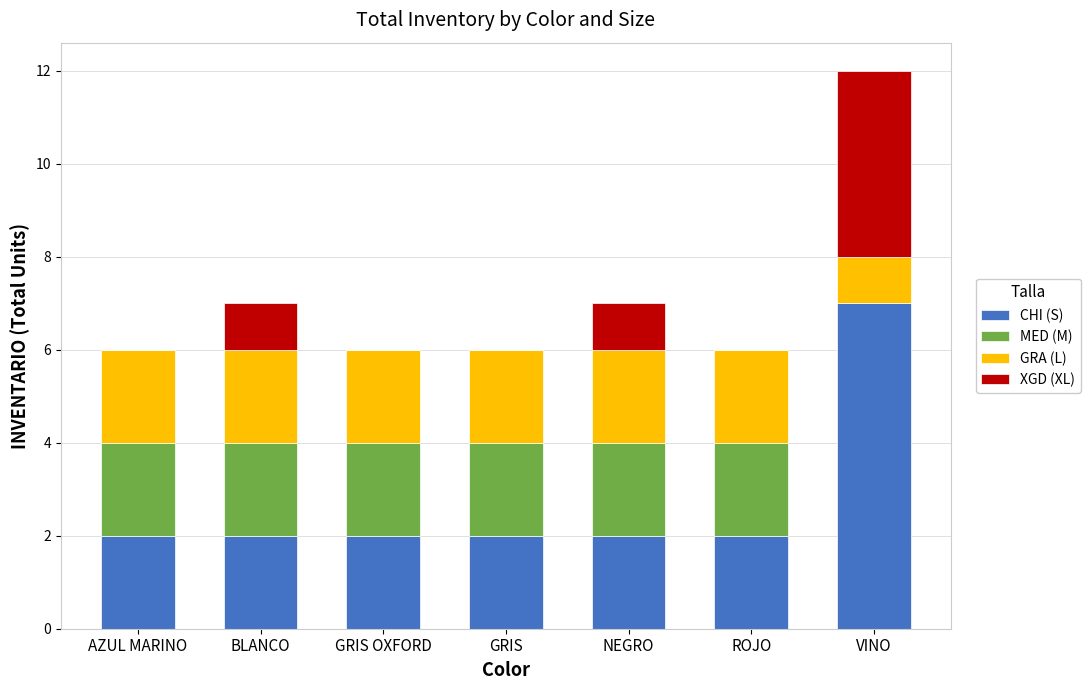

True or false: CHI (S) has a value of 2 at GRIS OXFORD.

True